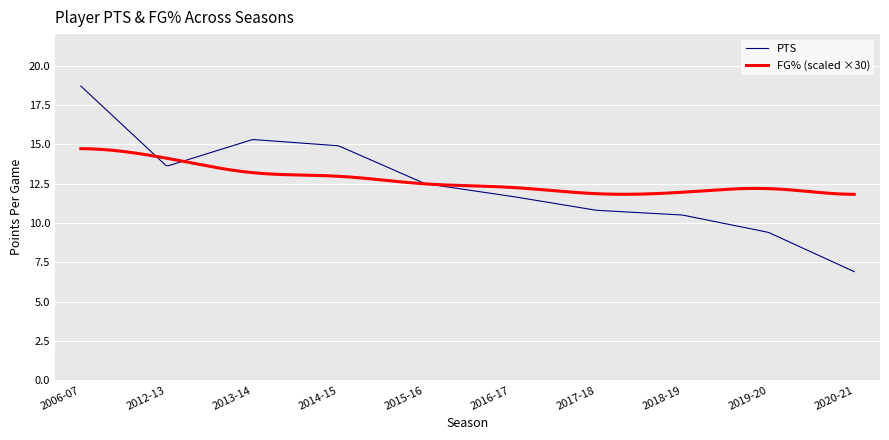

Is this an area chart (filled region under the line)?

No